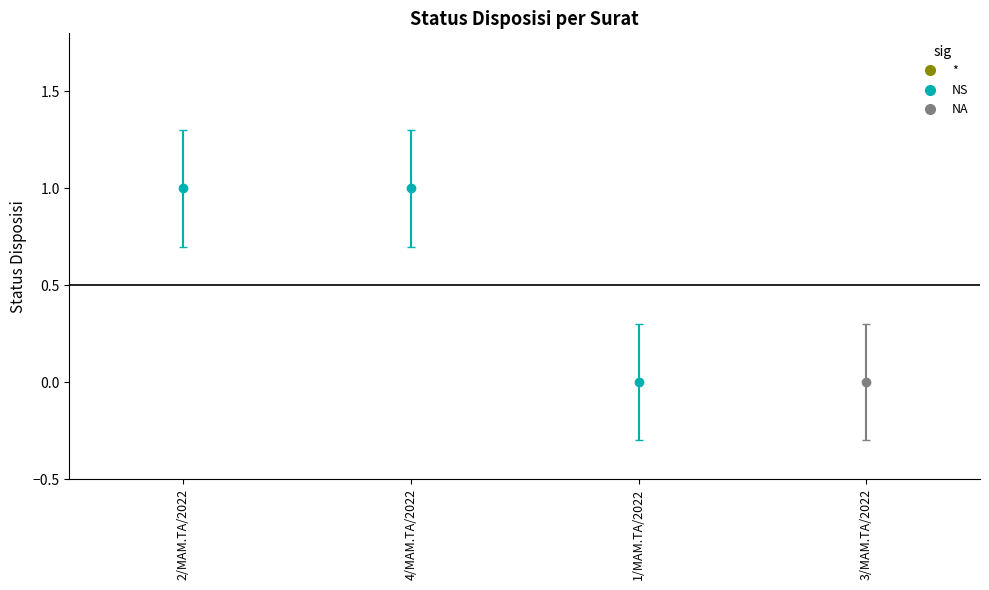

How many data points are less than 1?

2